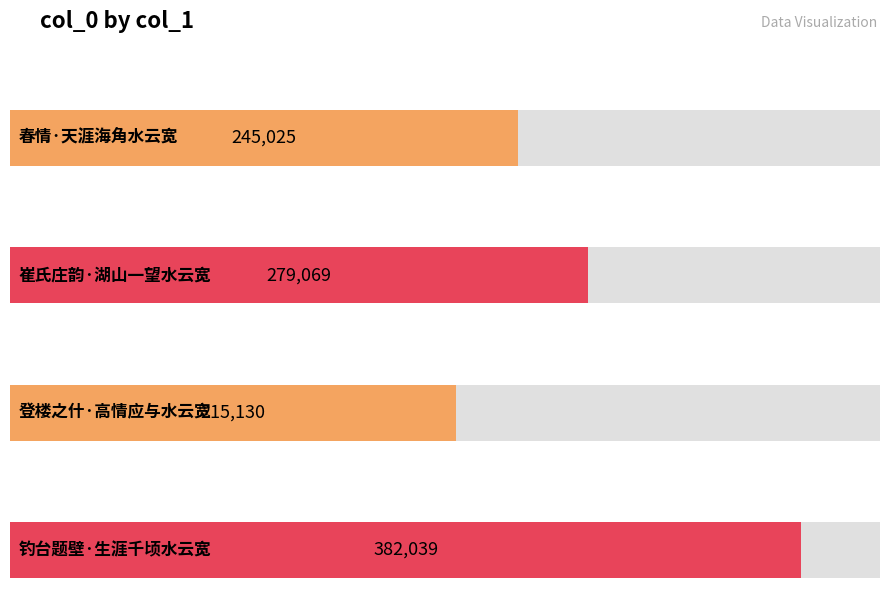

True or false: the data shows 138358 at 崔氏庄韵·湖山一望水云宽.

False